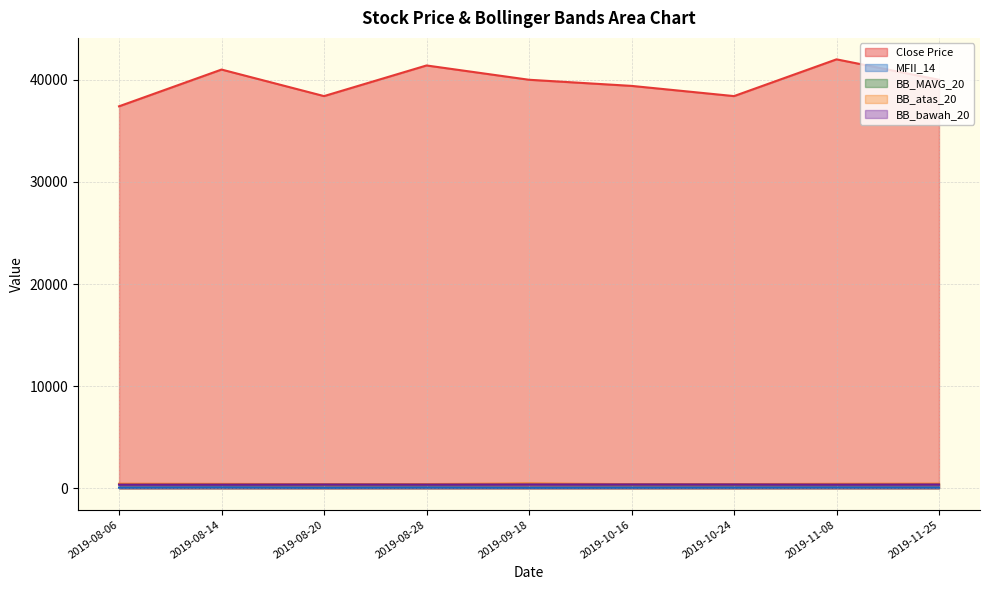

Read the BB_atas_20 value at 2019-10-16.

403.0